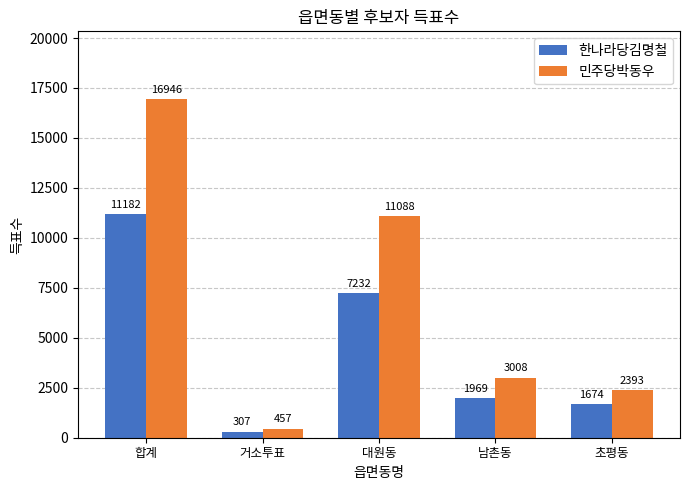

What are all the series names shown in the legend?

한나라당김명철, 민주당박동우